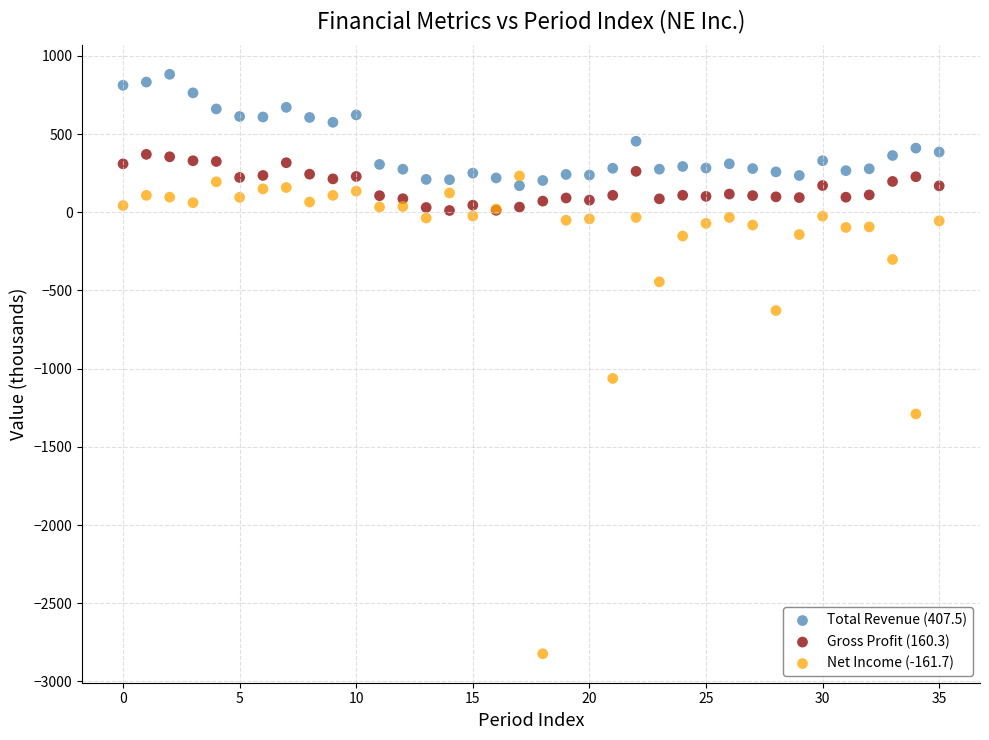

Across all series, what Y value is closest to -970?

-1062.7